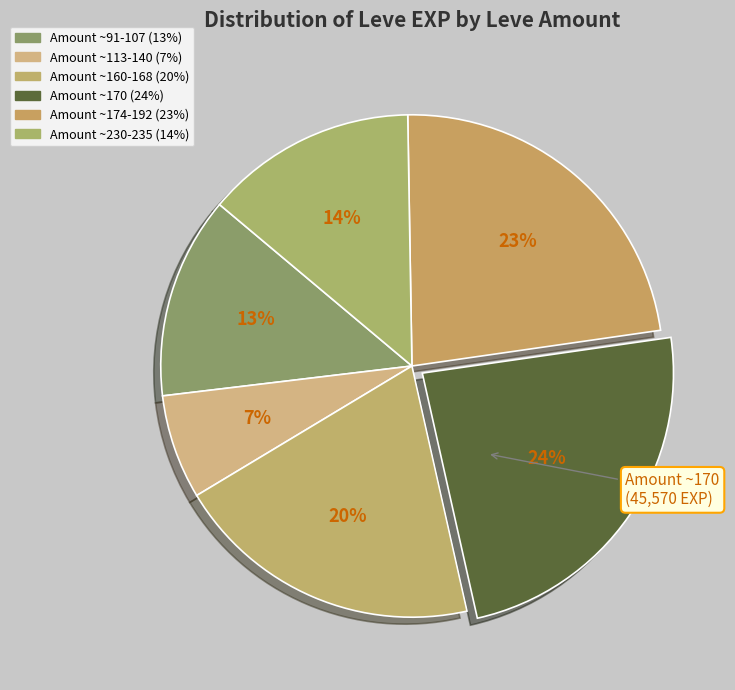

What is the largest slice in the pie chart?

Leve Amount 170